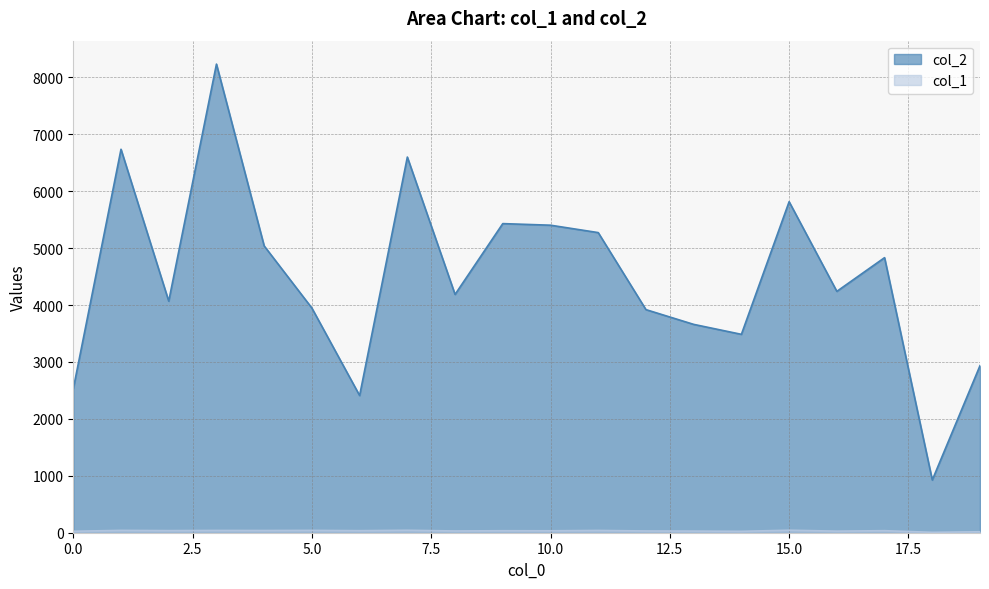

At which category does col_2 reach its first local peak?

1